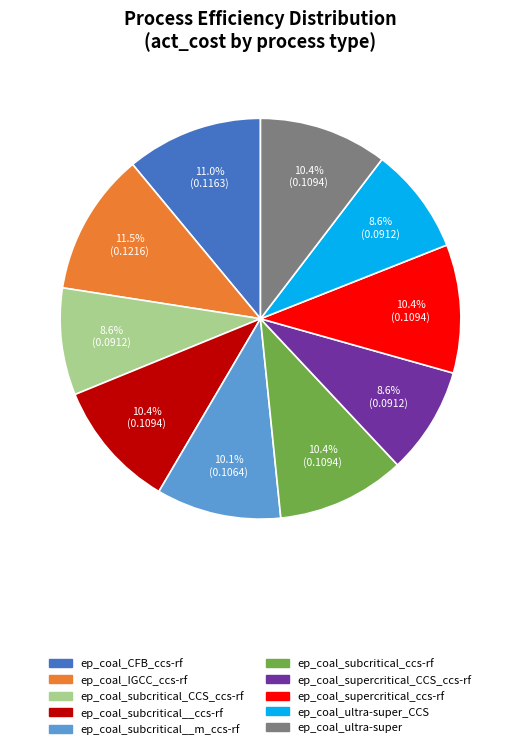

Does any single category account for the majority?

No